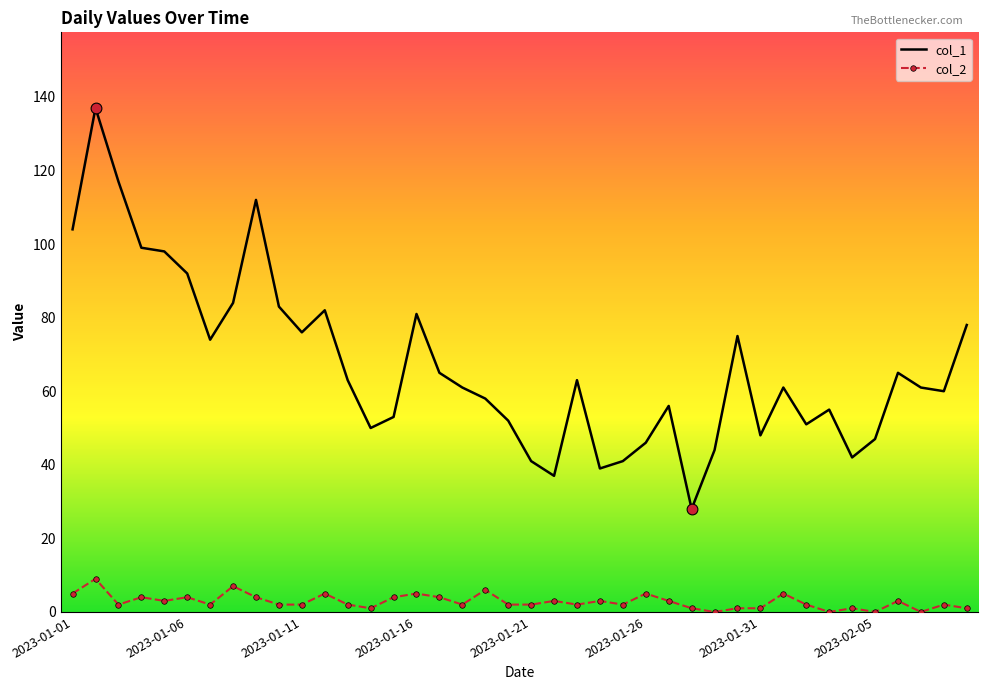

What is the greatest value displayed?

137